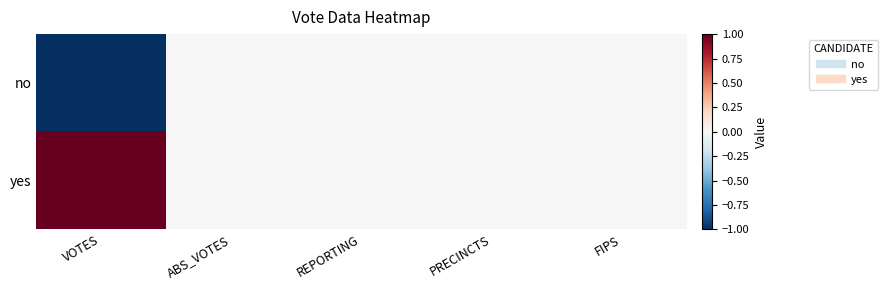

Between VOTES and ABS_VOTES, which is larger?

ABS_VOTES